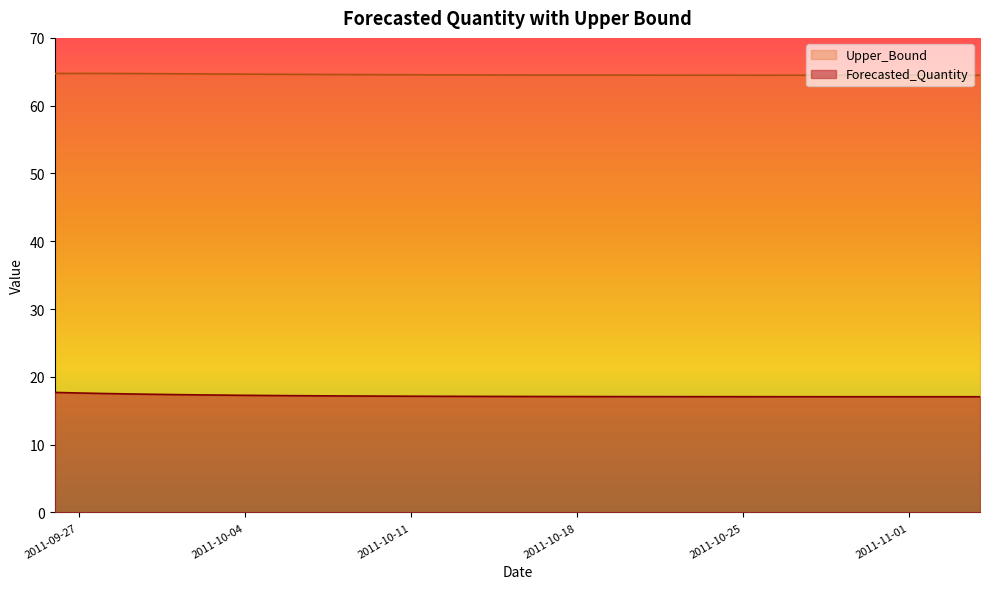

What position from the right is 2011-10-04?

32